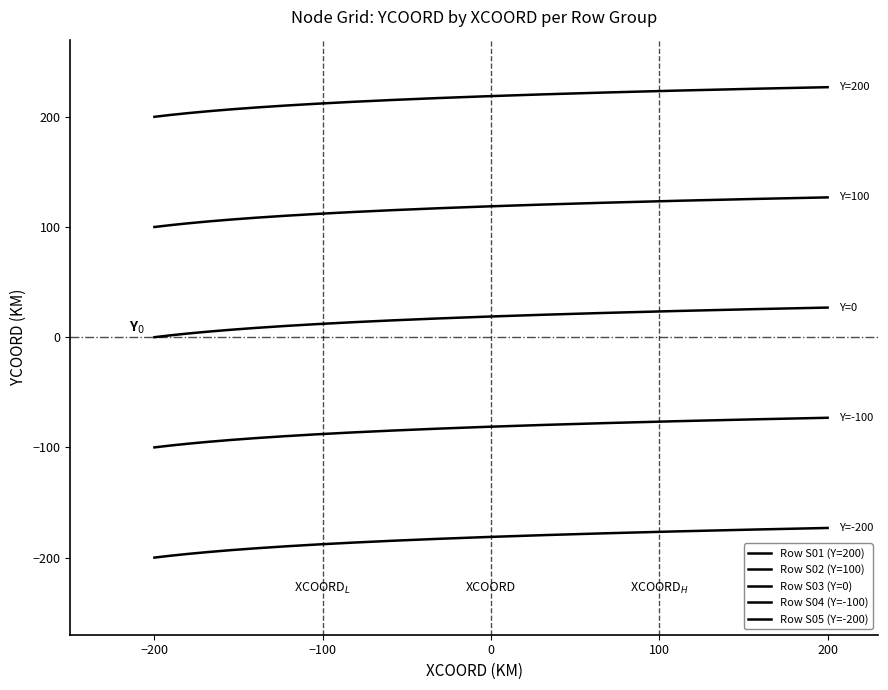

Is this an area chart (filled region under the line)?

No